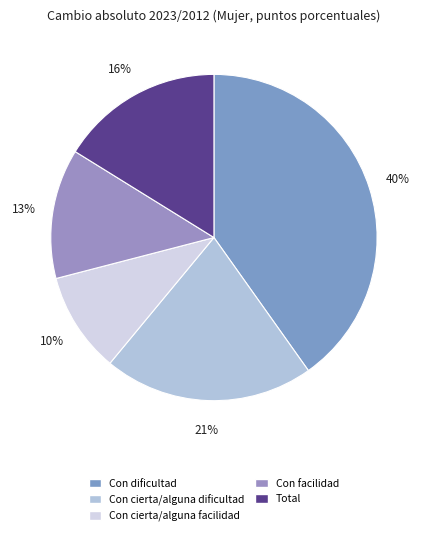

What percentage is the Con dificultad slice, to the nearest percent?

40%